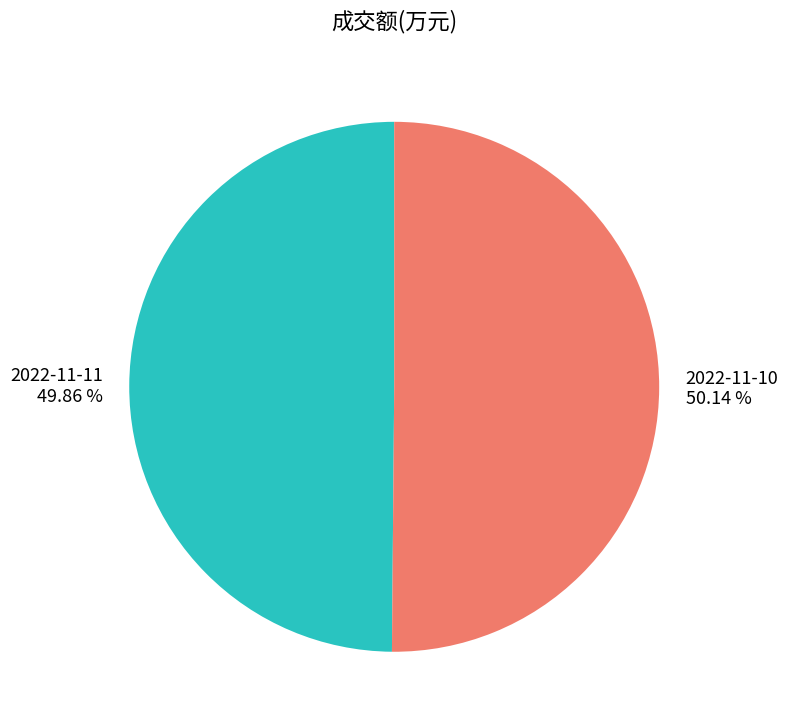

Is there a majority slice in this chart?

Yes